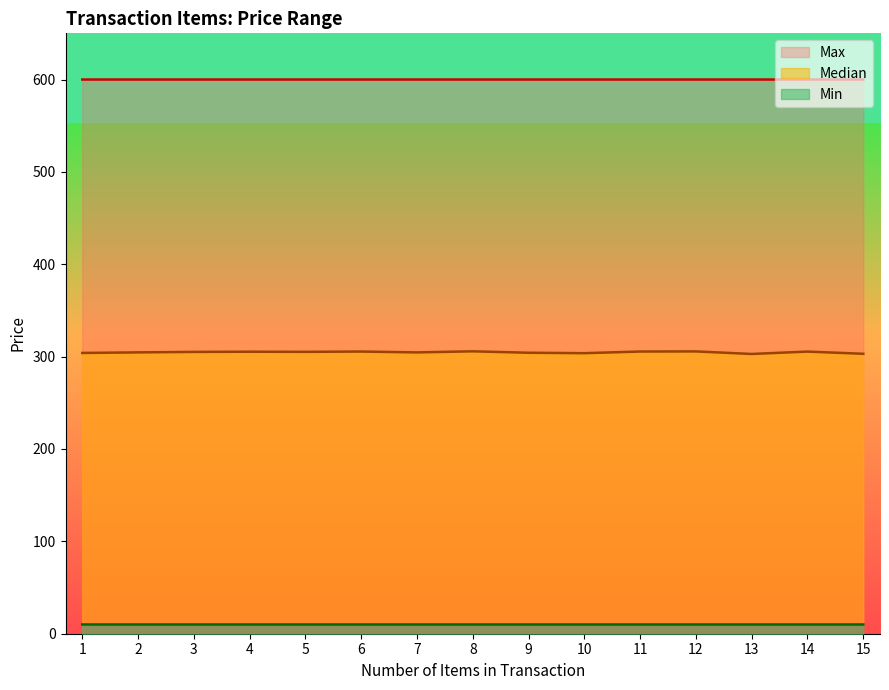

True or false: Max and Median intersect in this chart.

False